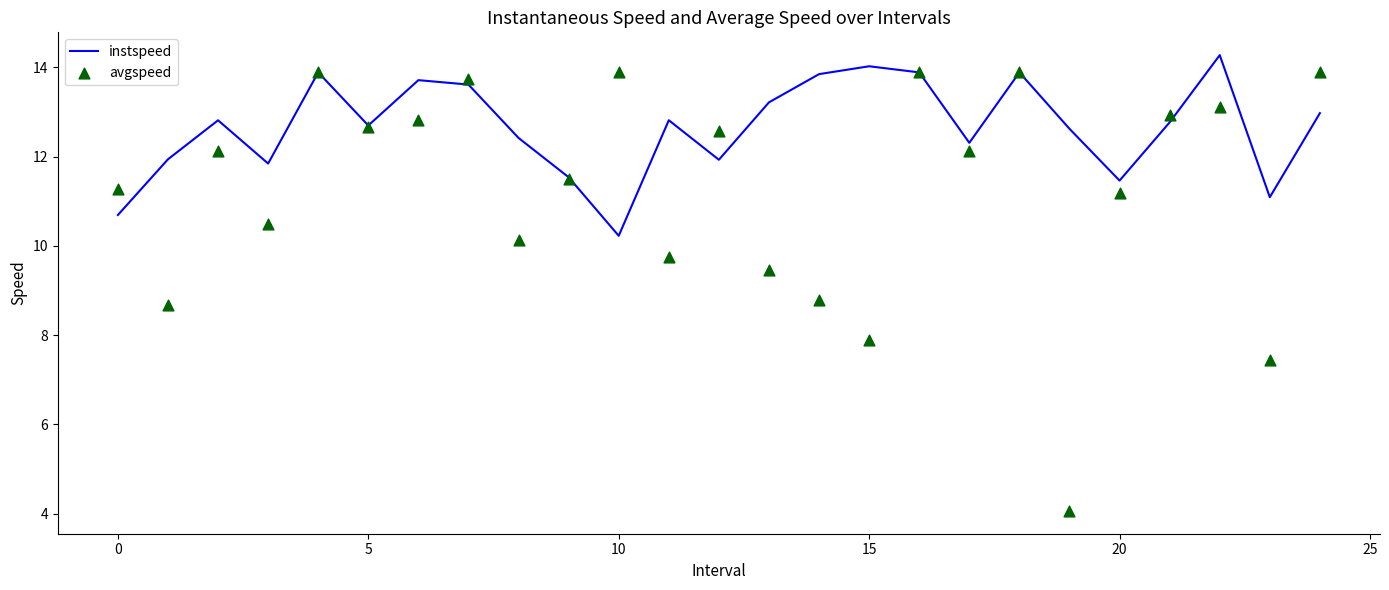

At how many categories does at least one series exceed 4?

25